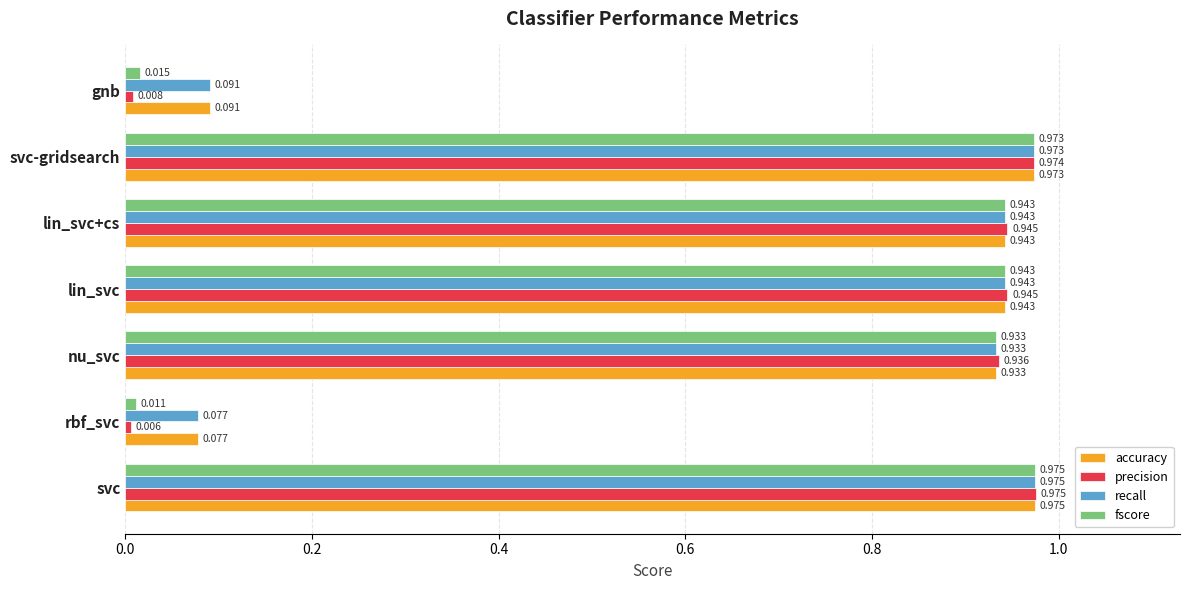

Which series has the largest range (max minus min)?

precision